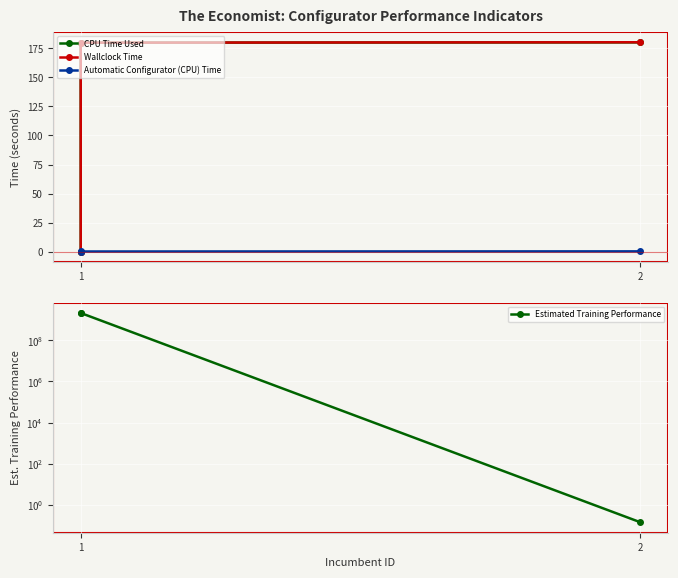

What is the difference between the Wallclock Time values at 1 and 2?

180.4